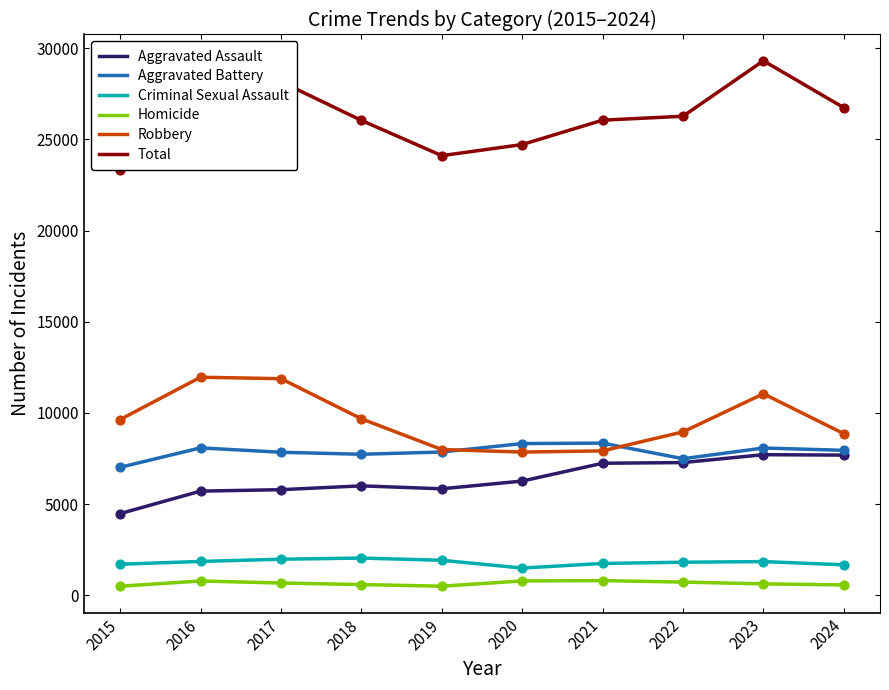

What are all the series names shown in the legend?

Aggravated Assault, Aggravated Battery, Criminal Sexual Assault, Homicide, Robbery, Total